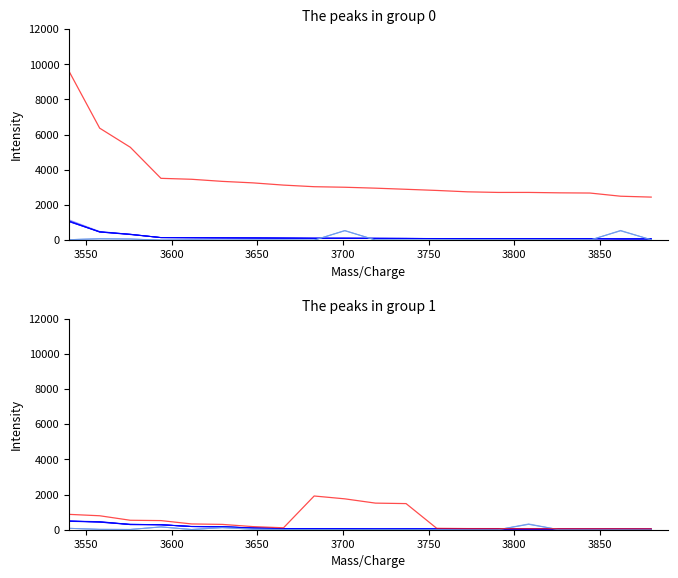

What is the difference between the maximum and minimum values in the anchor_neg series?

7151.6